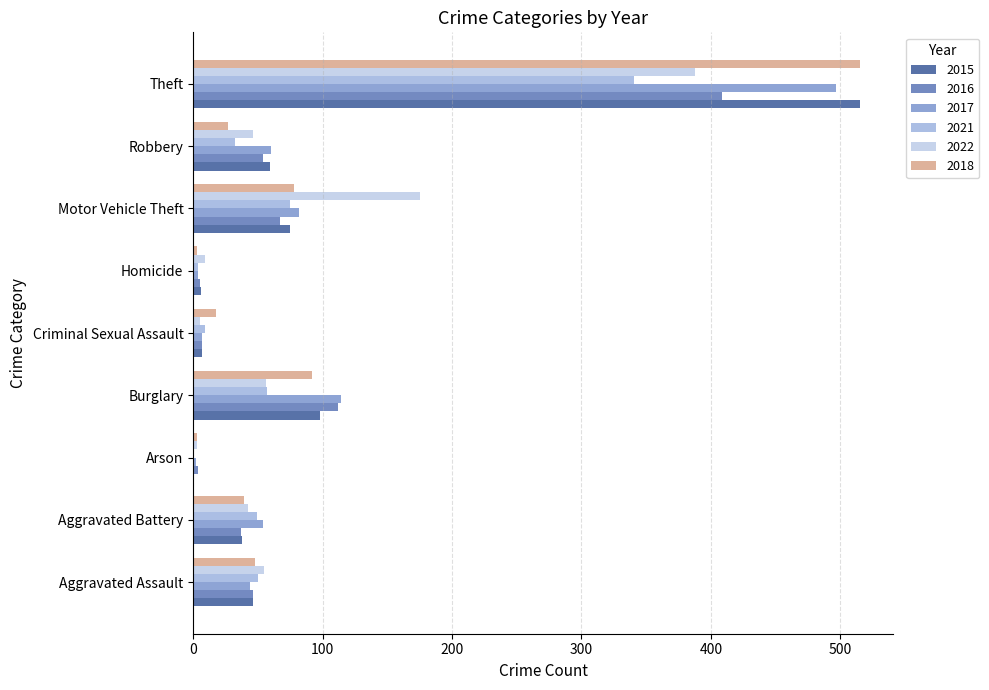

At which category is the sum across all series the highest?

Theft